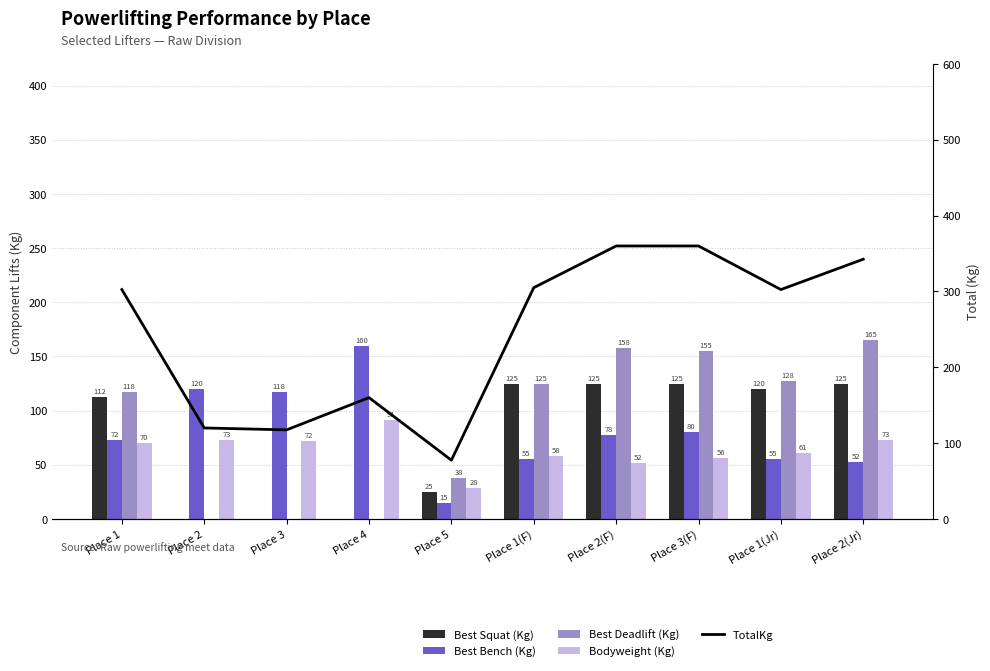

At how many categories does at least one series exceed 134?

7